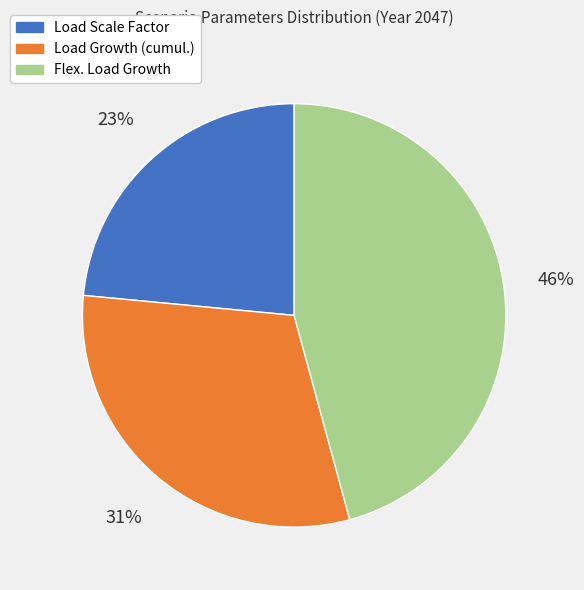

Rank the categories by value from highest to lowest.

Flex. Load Growth, Load Growth (cumul.), Load Scale Factor